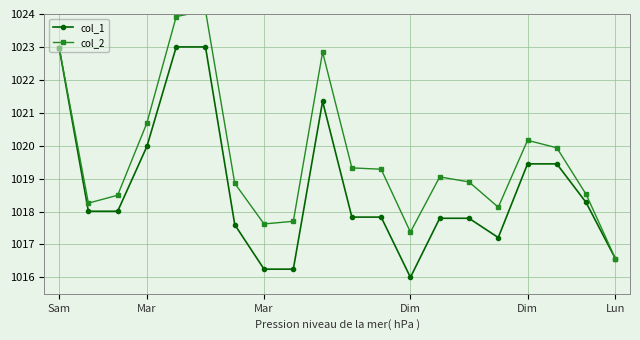

The col_2 series shows 1017.6 at Mar. True or false?

True